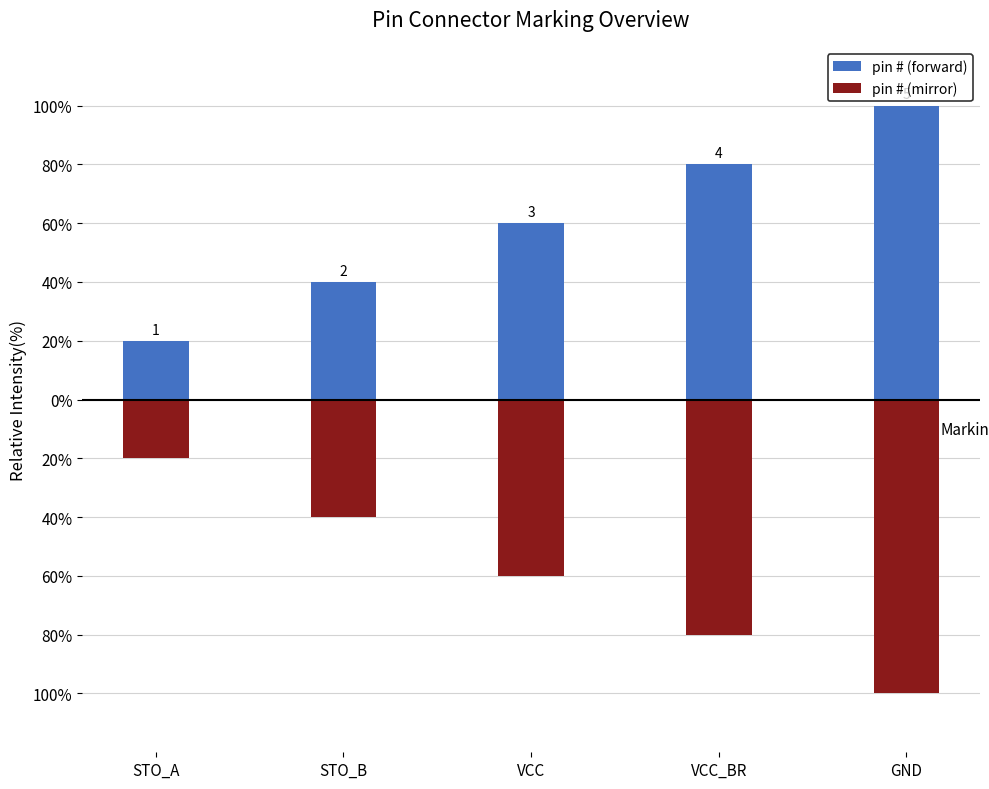

Which series has the largest total across all categories?

pin # (forward)